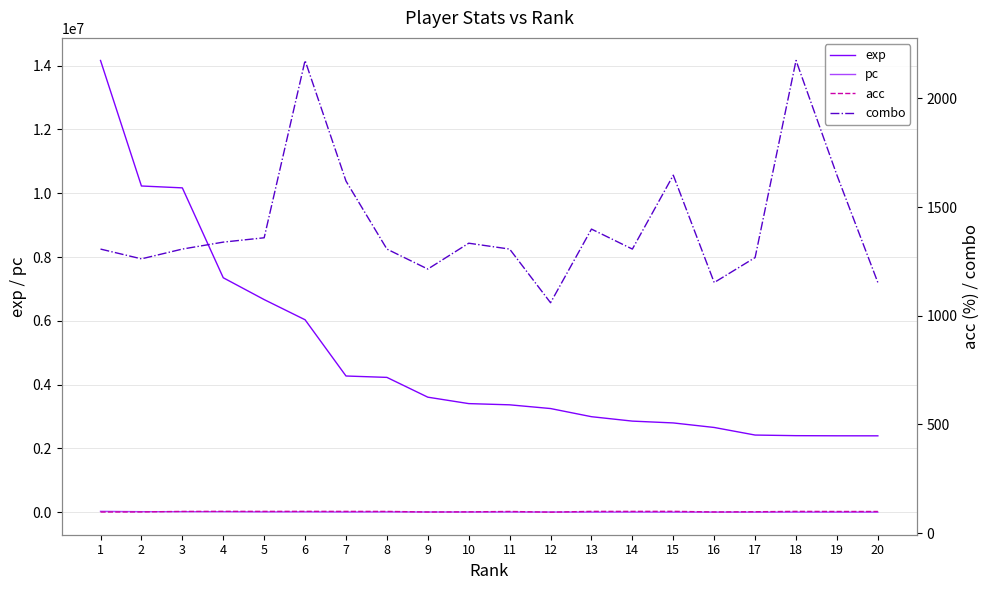

What is the difference between the pc values at 20 and 12?

3403